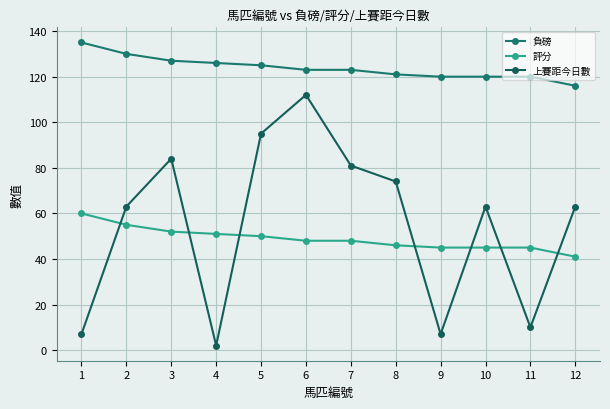

At which label is 評分 closest to 50?

5